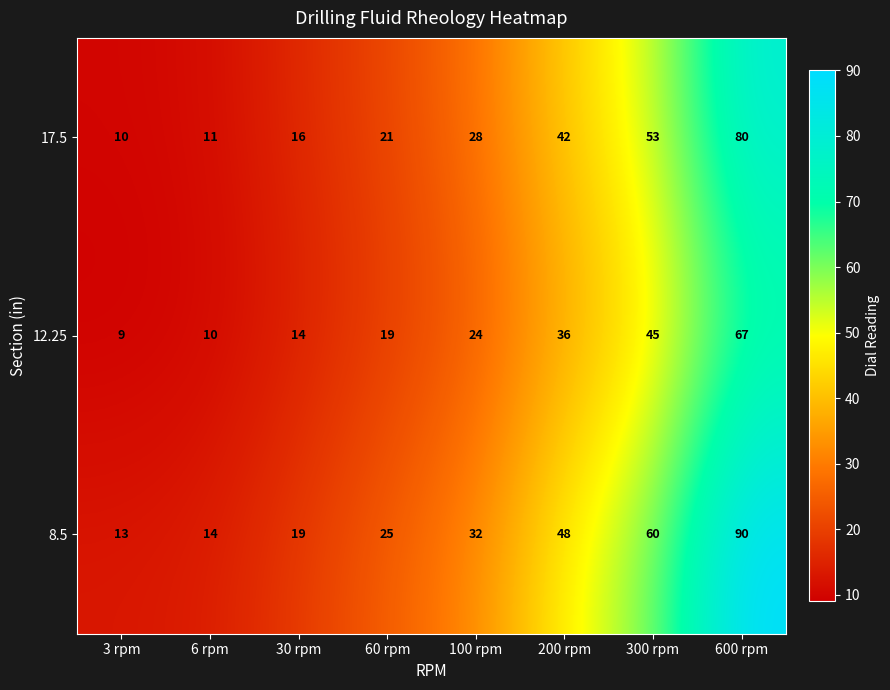

At which label is 17.5 closest to 45?

200 rpm